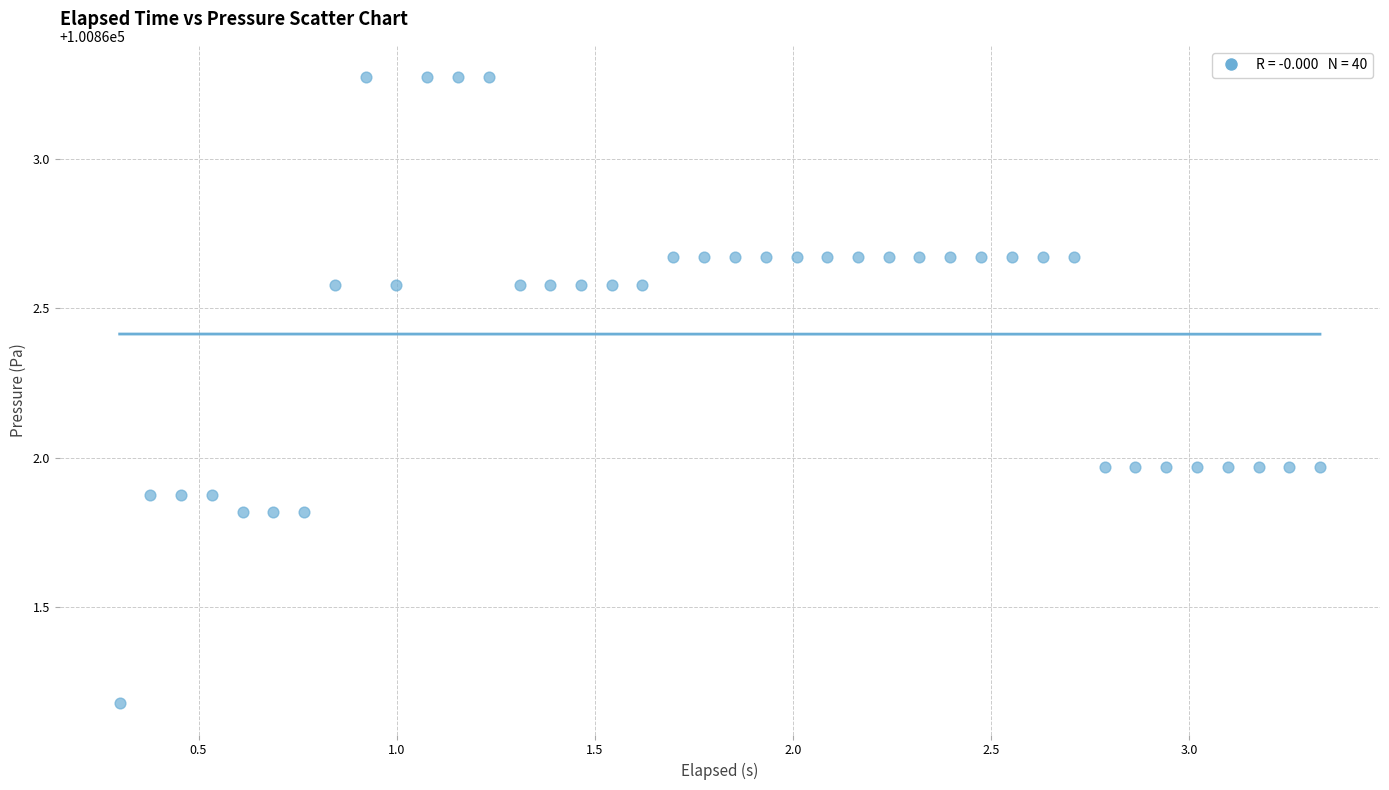

What is the range of Y values (max minus min)?

2.1